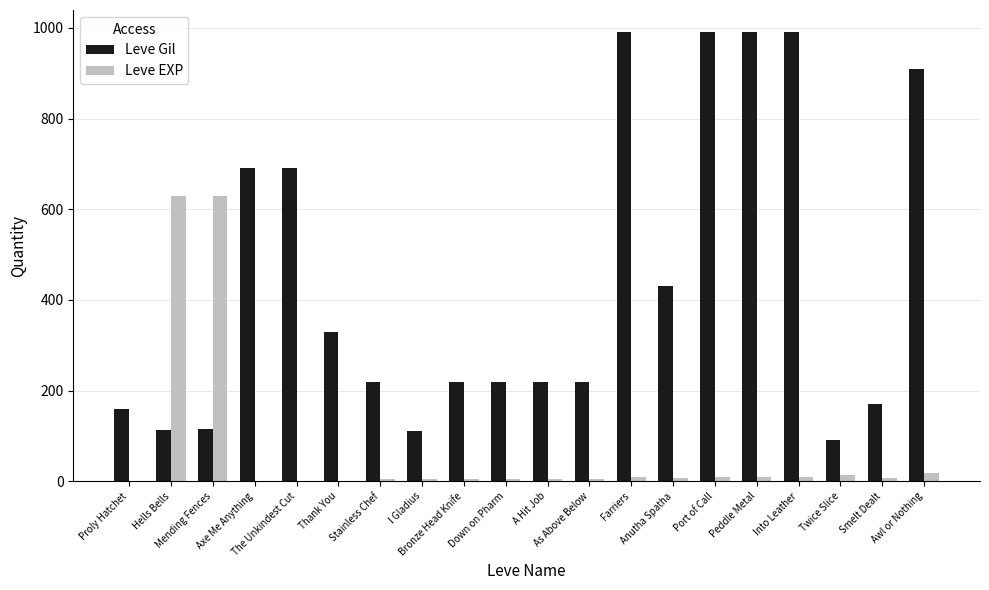

Which series has the largest total across all categories?

Leve Gil